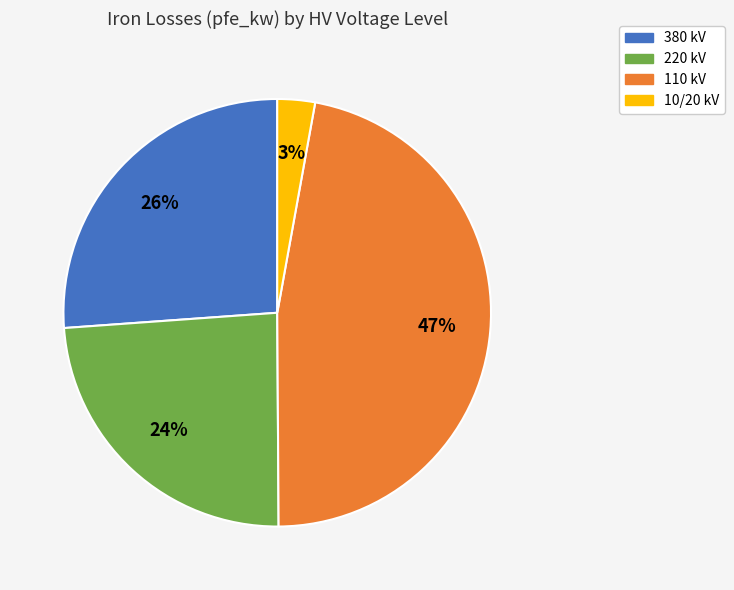

To the nearest percent, what is the difference between the largest and smallest slice percentages?

44%